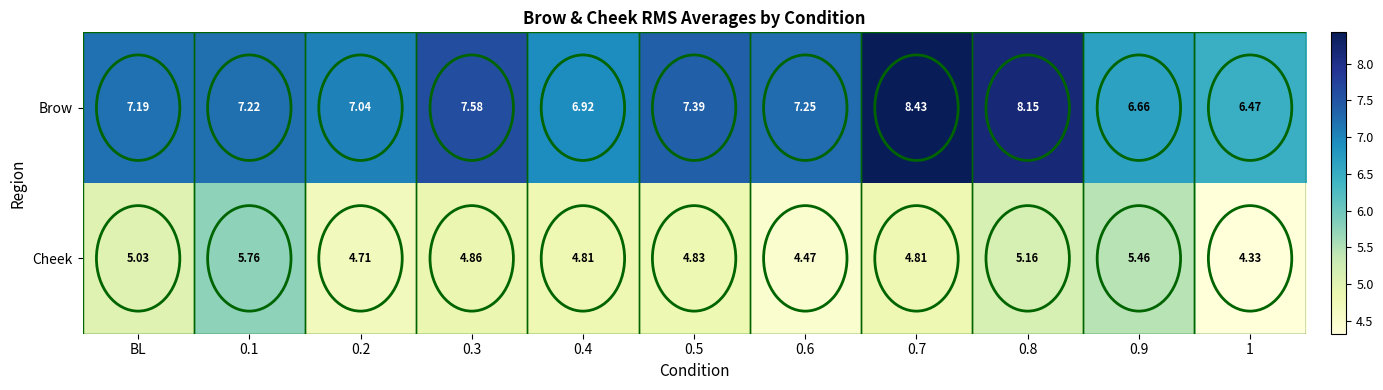

What is the total value across all series at BL?

12.2